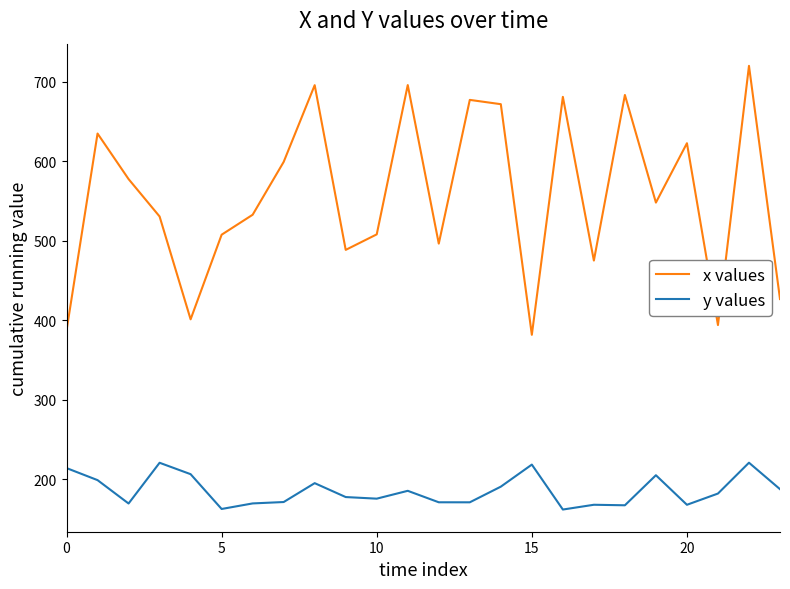

Which series has the largest total across all categories?

x values